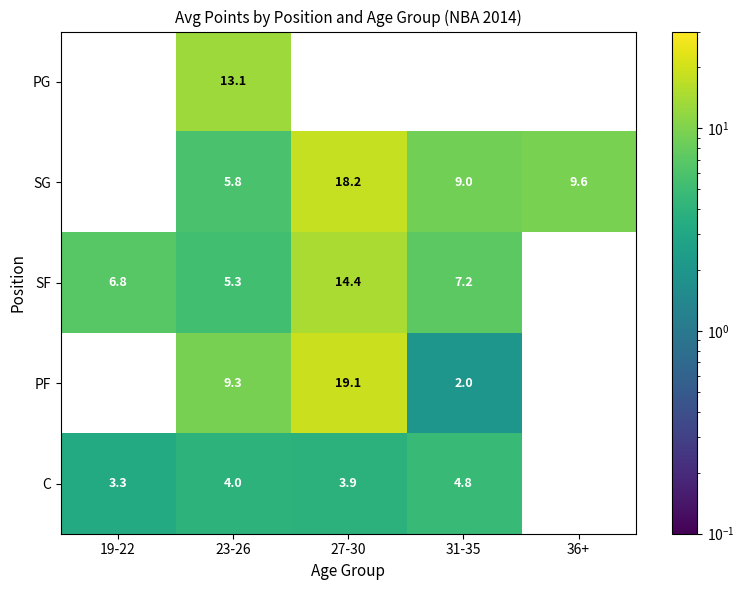

How many distinct data groups are displayed?

5